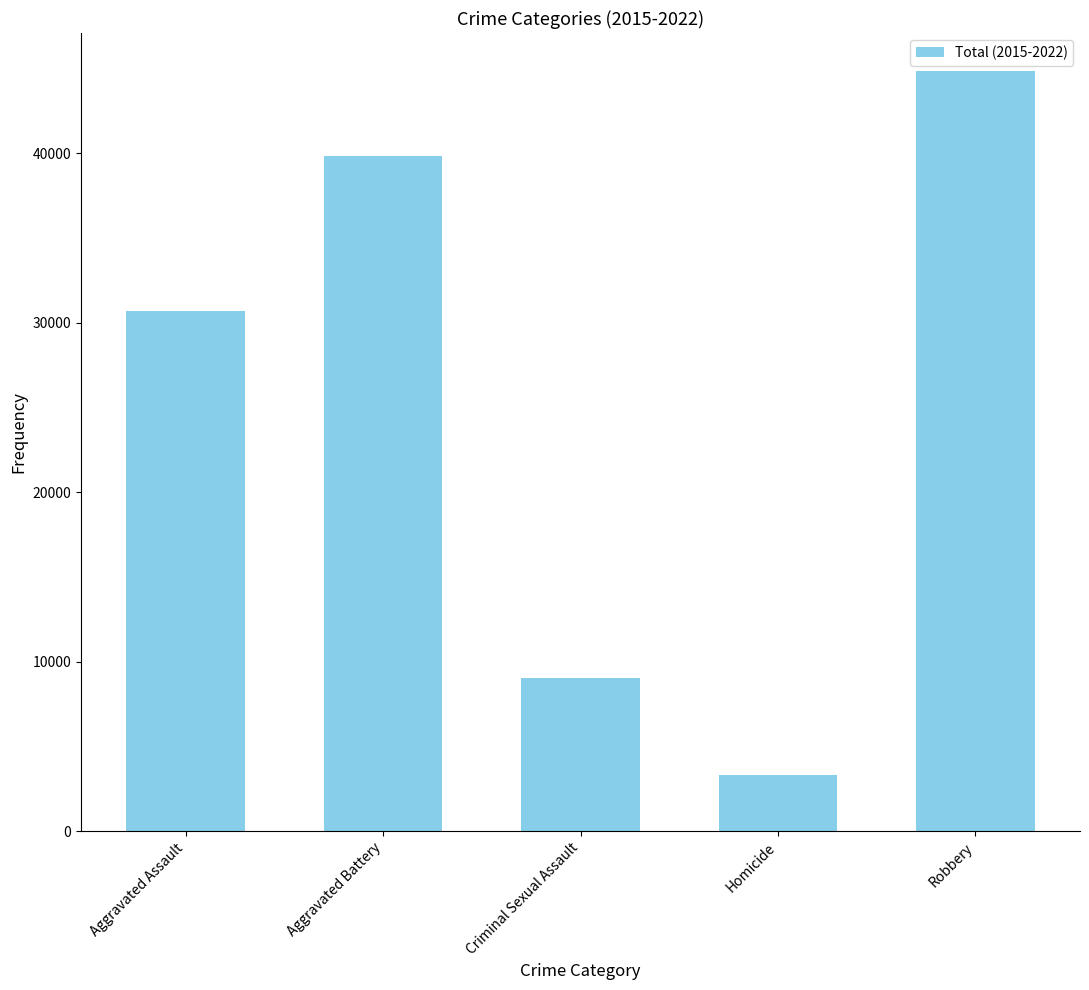

At which category does the chart reach its minimum across all series?

Homicide